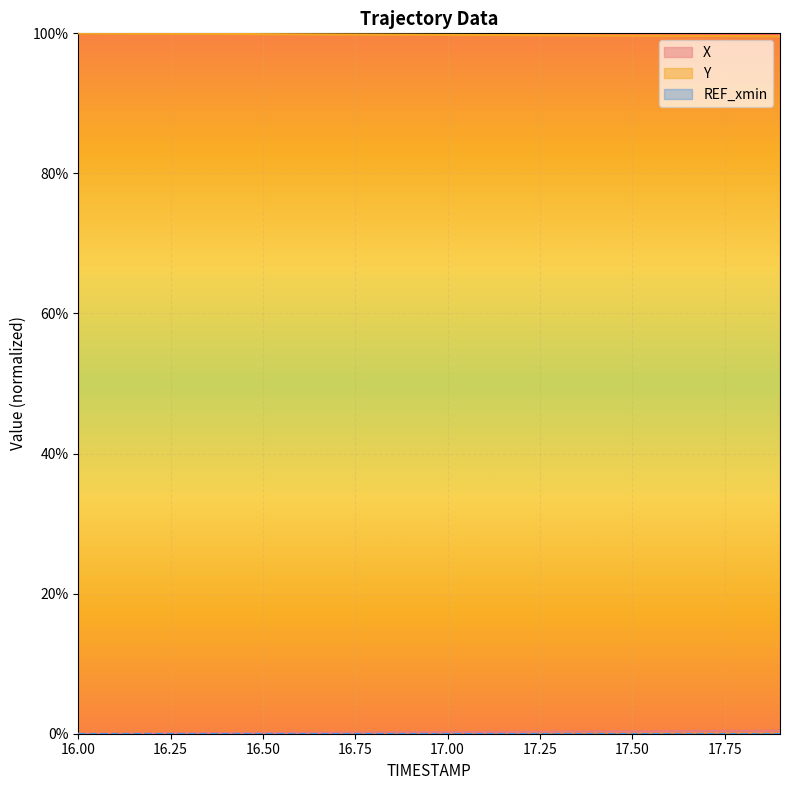

What is the maximum value shown in the chart?

100.0